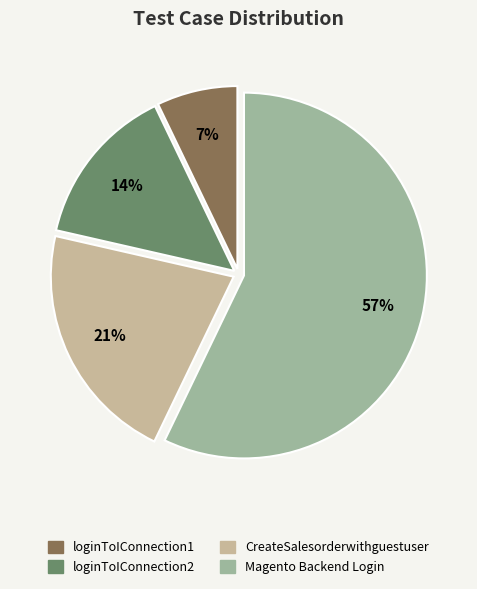

Is Magento Backend Login the majority of the pie?

Yes